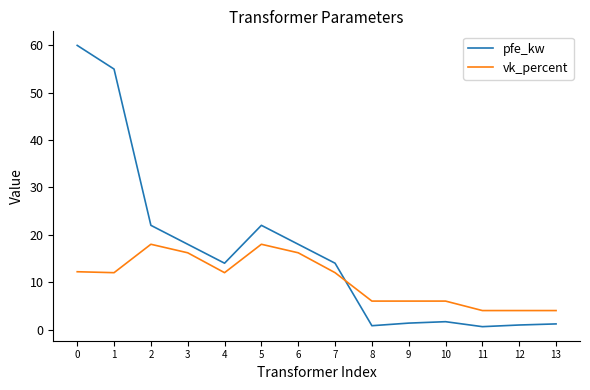

What is the lowest value of the vk_percent series?

4.0